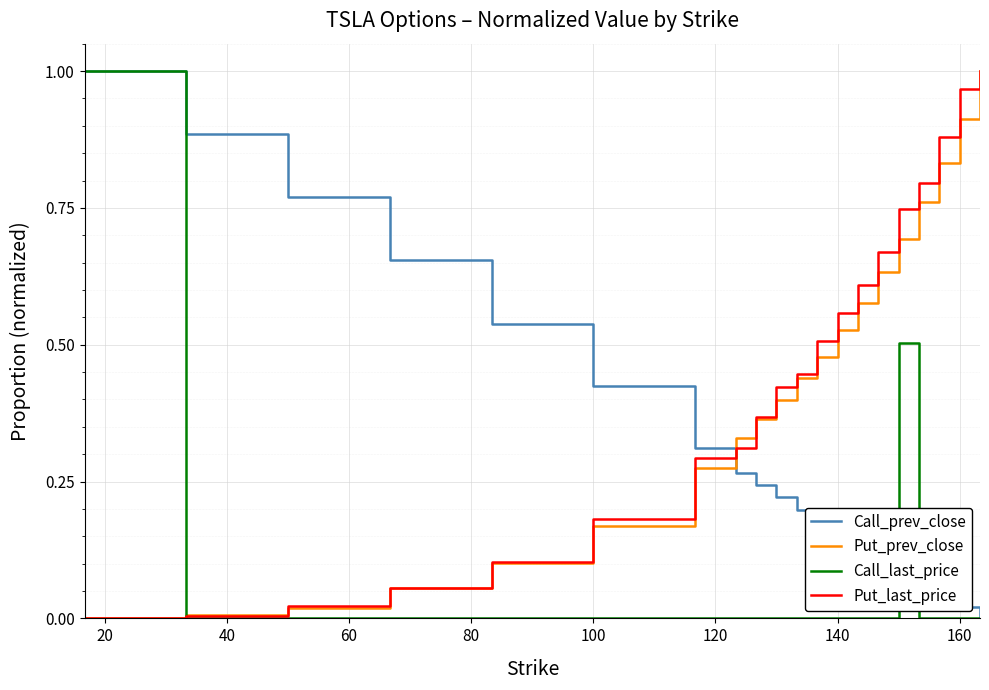

At how many categories does at least one series exceed 0?

20